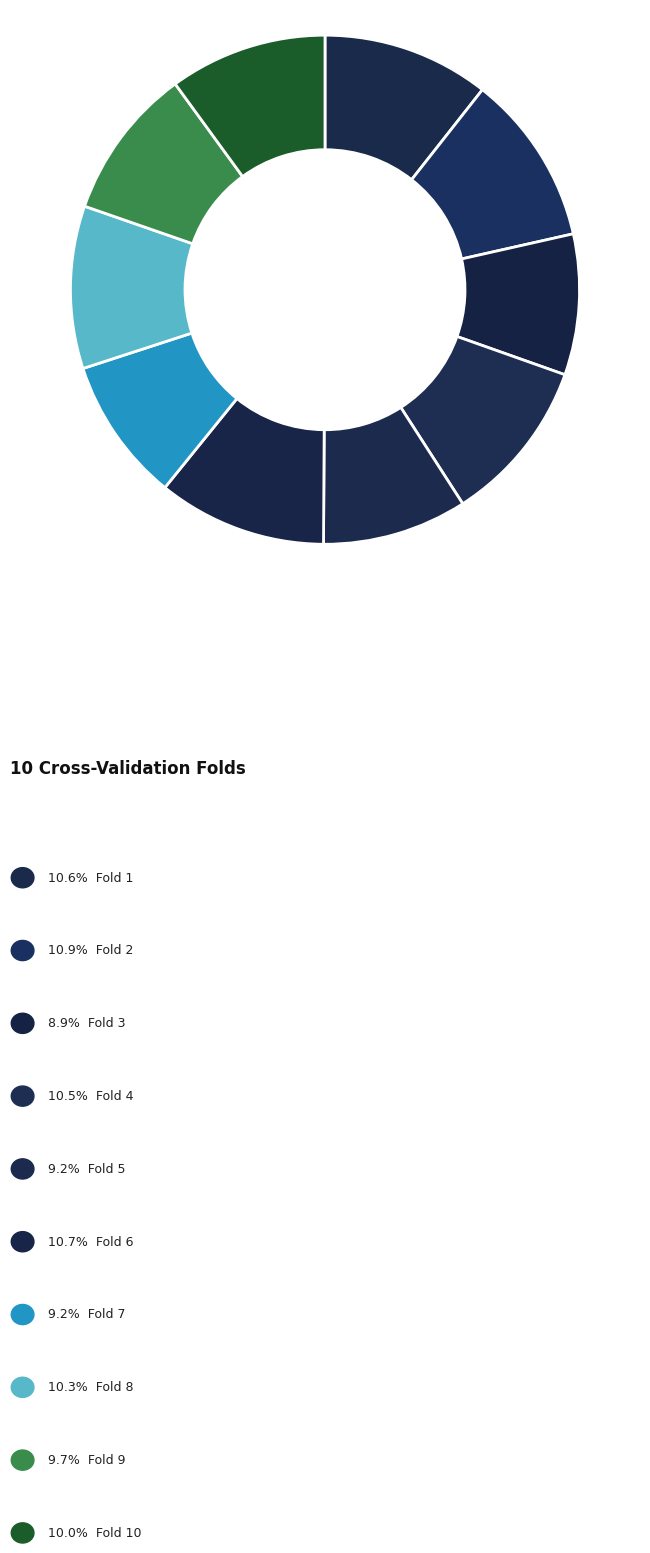

What is the smallest slice in the pie chart?

Fold 3